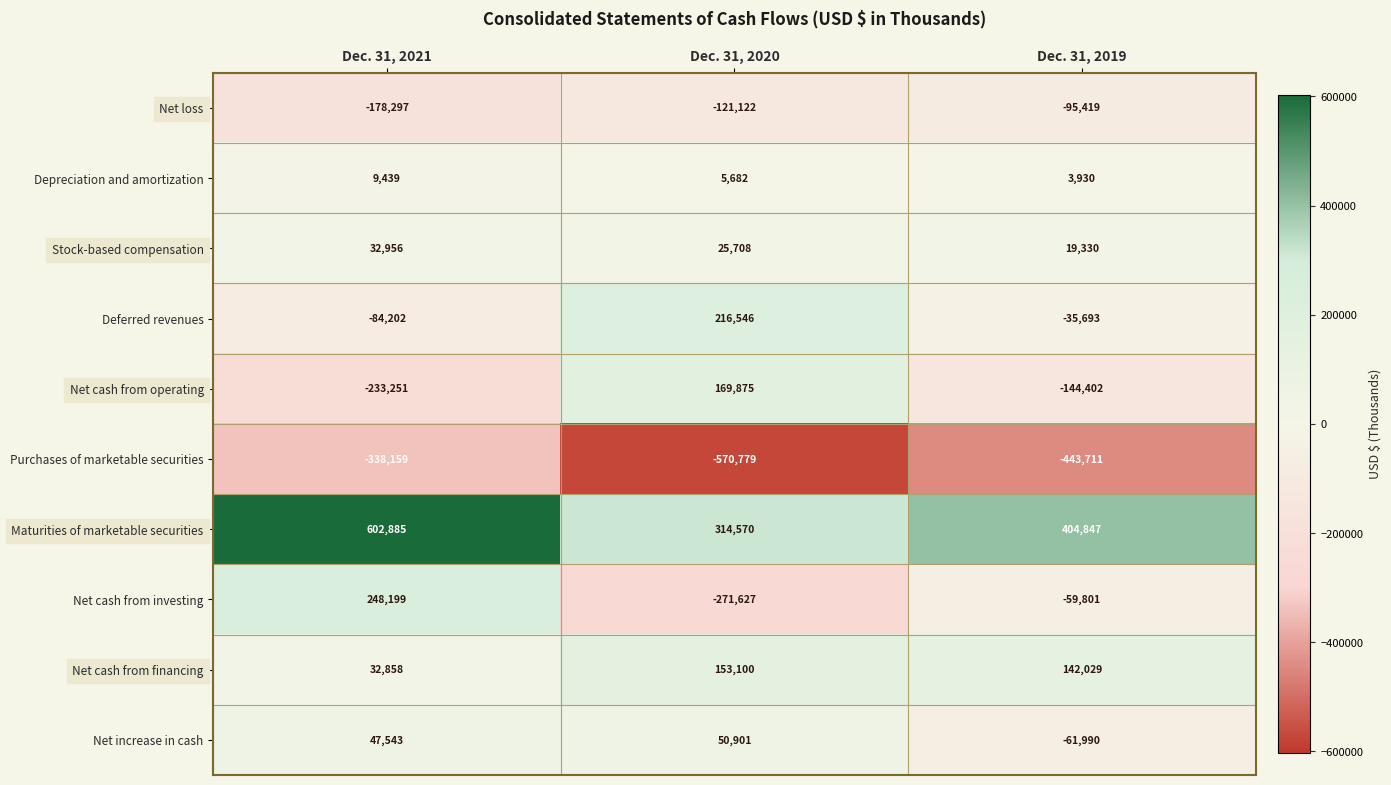

Where is Purchases of marketable securities nearest to the value -454469?

Dec. 31, 2019